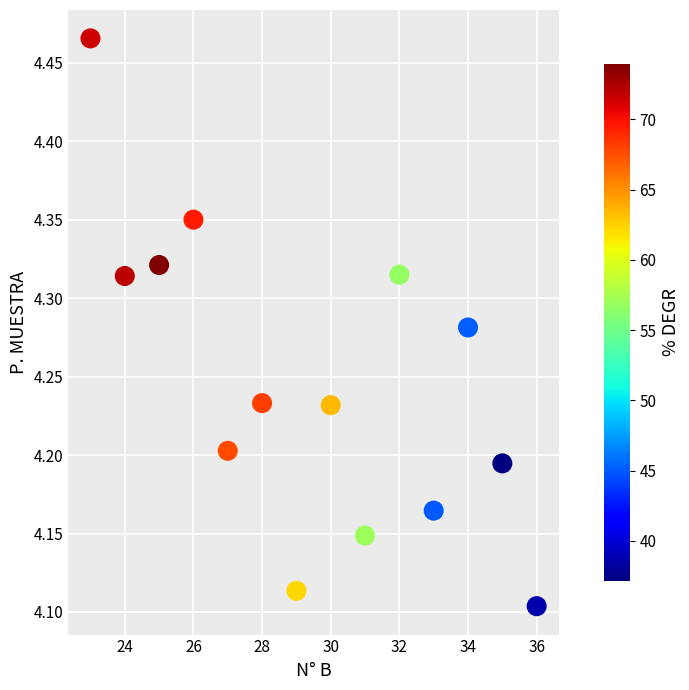

What is the range of Y values (max minus min)?

0.4